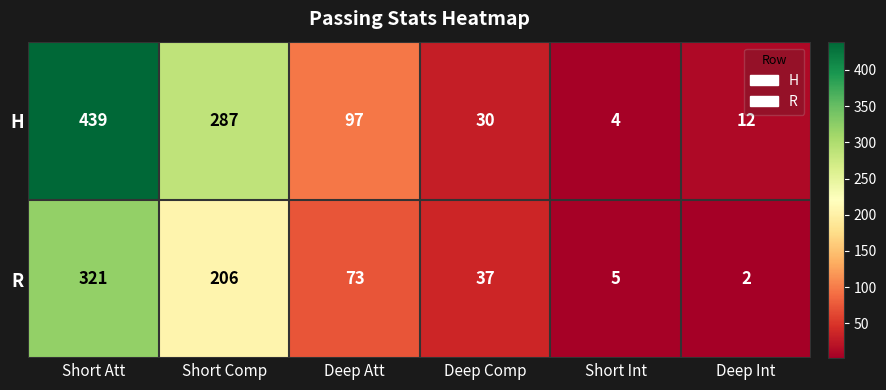

What is the difference between the highest and lowest values at Short Att?

118